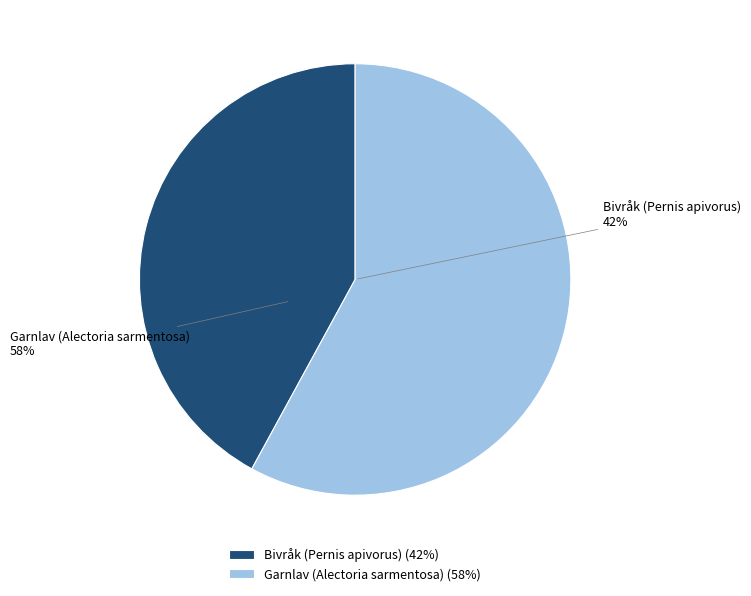

To the nearest percent, what percentage of the pie is Bivråk (Pernis apivorus)?

42%